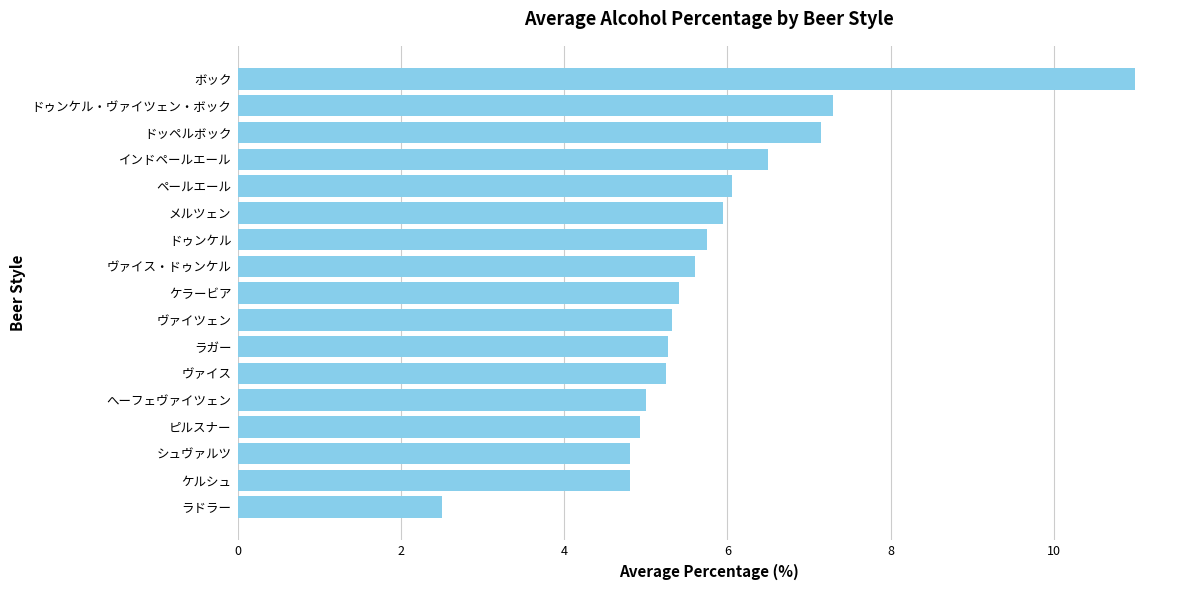

What is the average value?

5.8